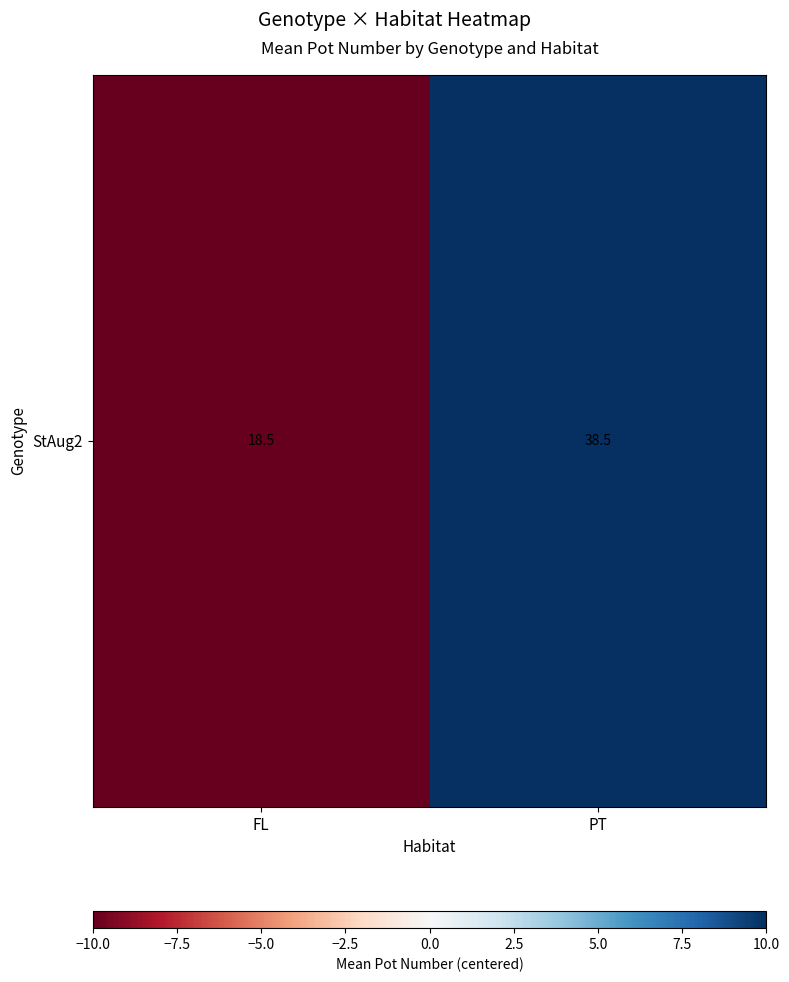

Count the number of categories in the chart.

2